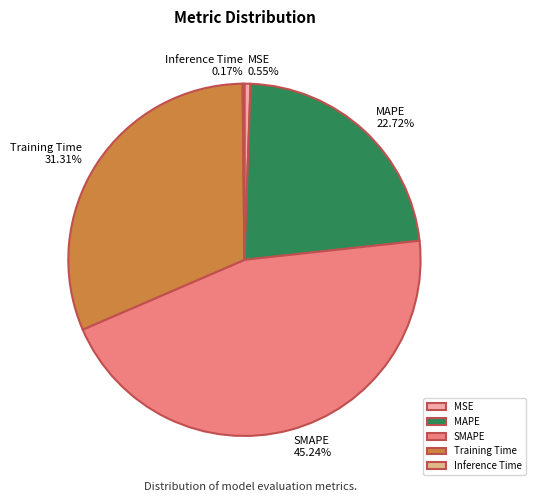

Combined, do SMAPE and MSE account for over 50%?

No